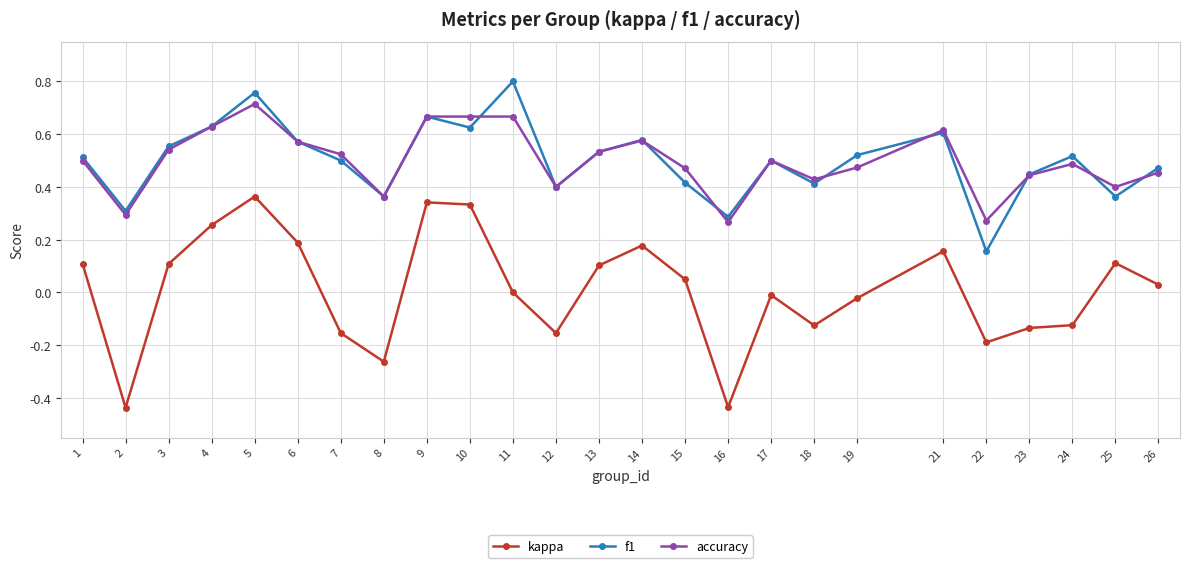

Where does the kappa series first go above 0?

1